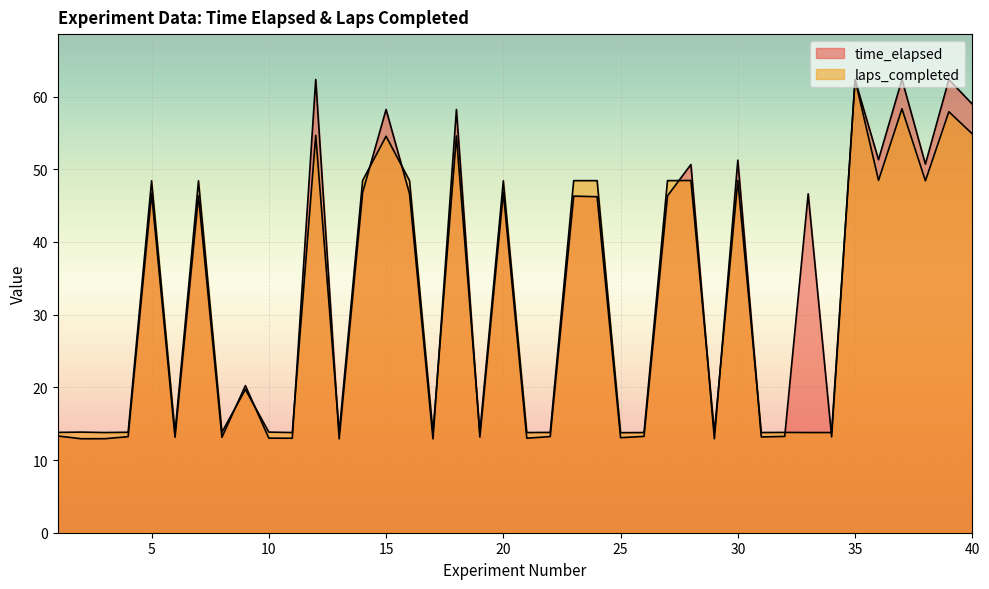

What is the average value of the time_elapsed series?

32.9